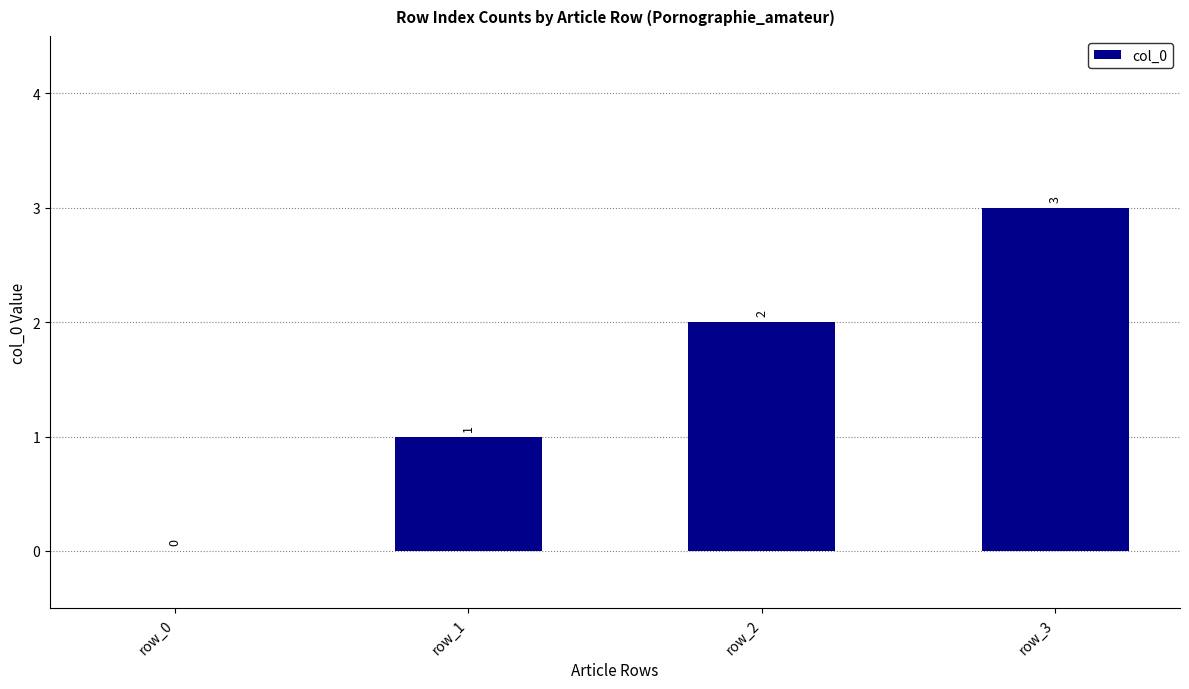

Where is the data nearest to the value 1?

row_1